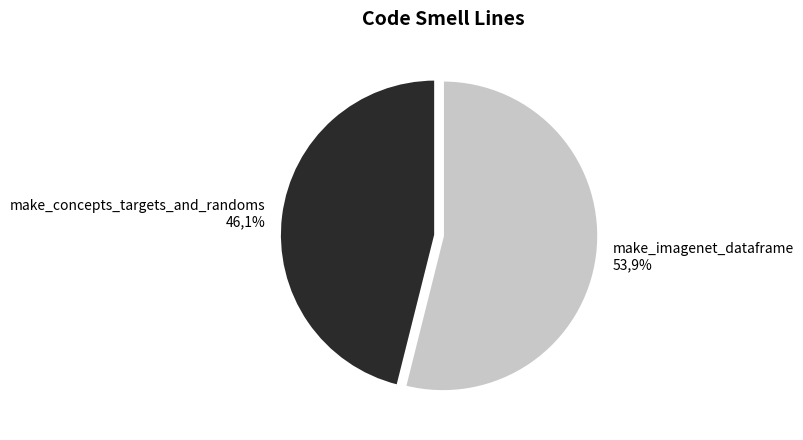

Count the number of slices in the pie.

2